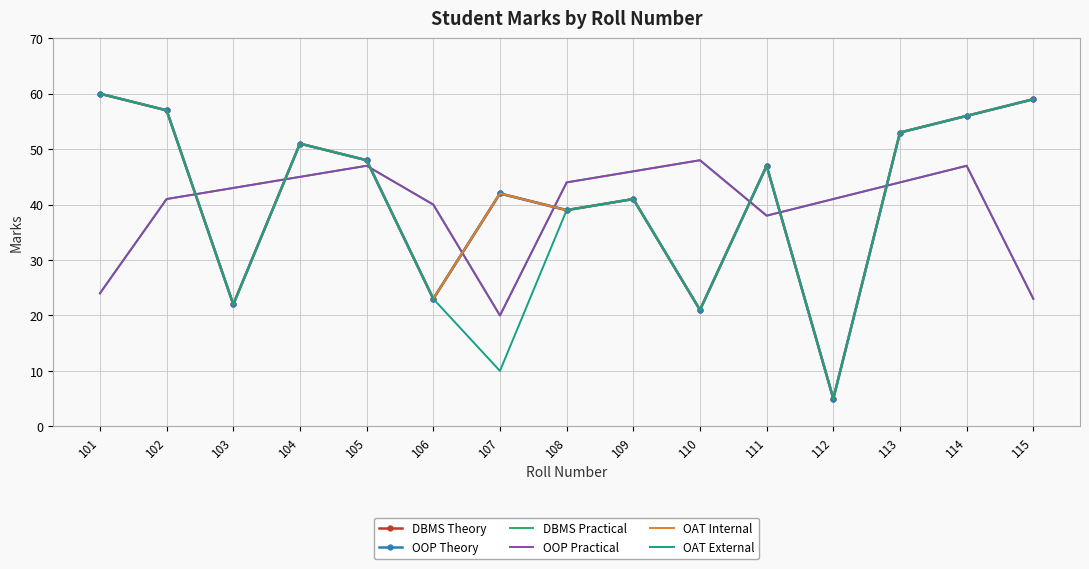

Which series has the widest spread of values?

DBMS Theory